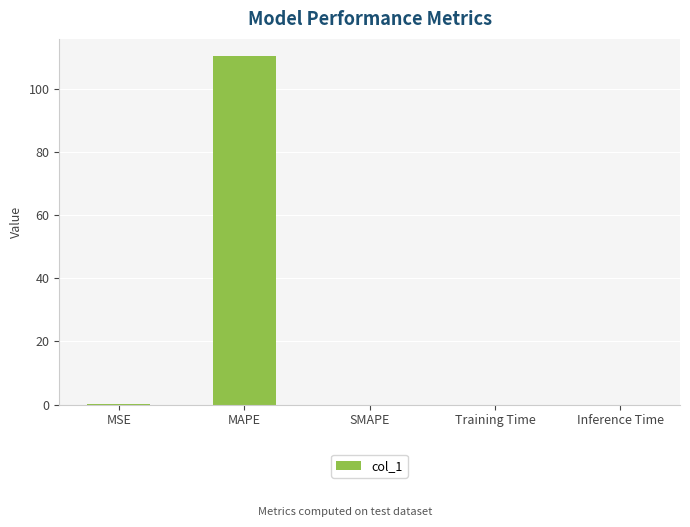

True or false: the data shows 0.0 at Training Time.

True